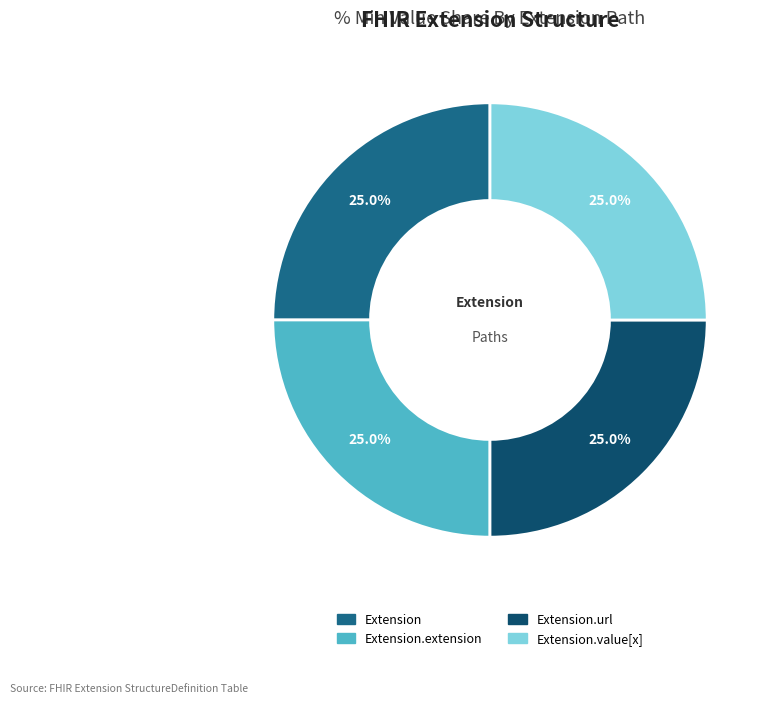

To the nearest percent, what percentage of the pie is Extension.extension?

25%